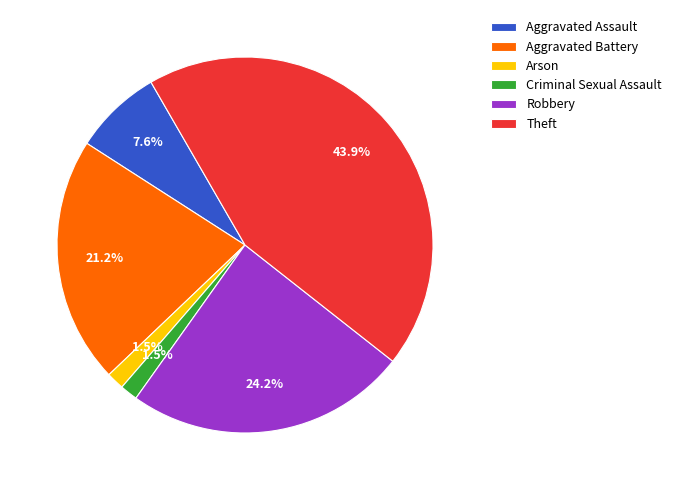

Is it true that Theft is 44% of the pie?

True